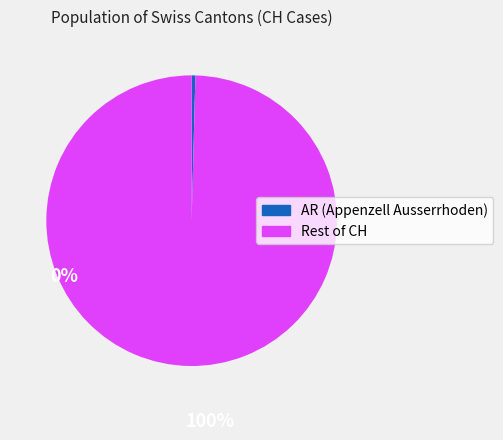

How many segments does this pie chart have?

2